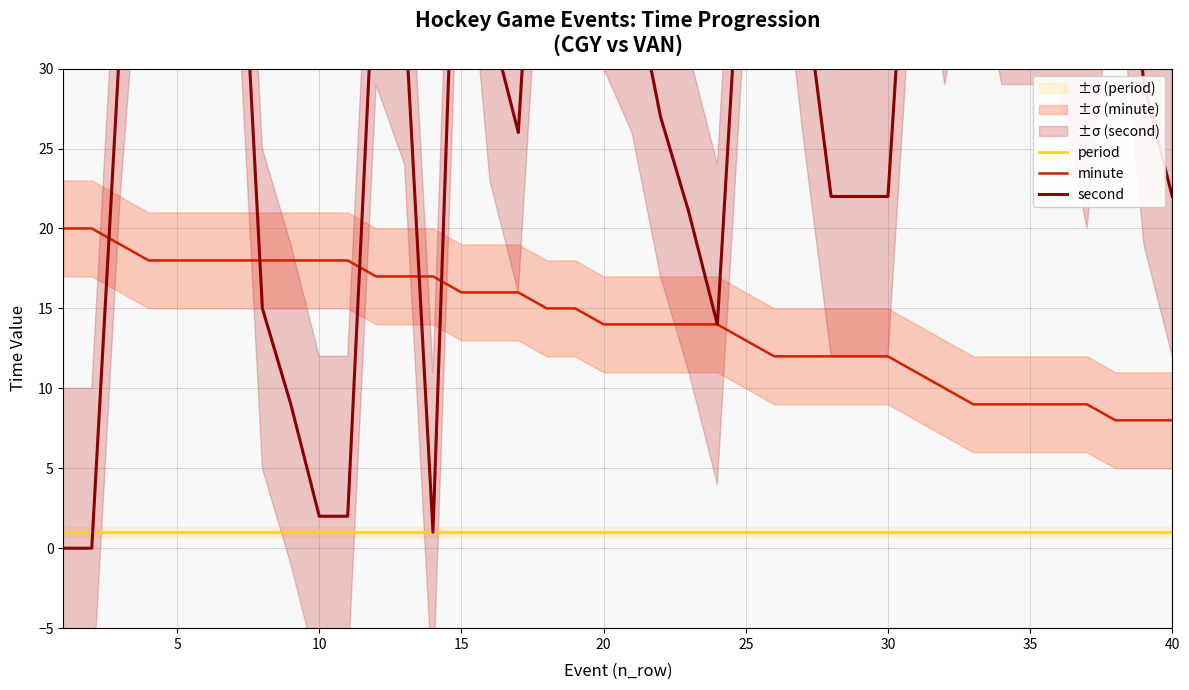

True or false: minute and period cross at least once.

False